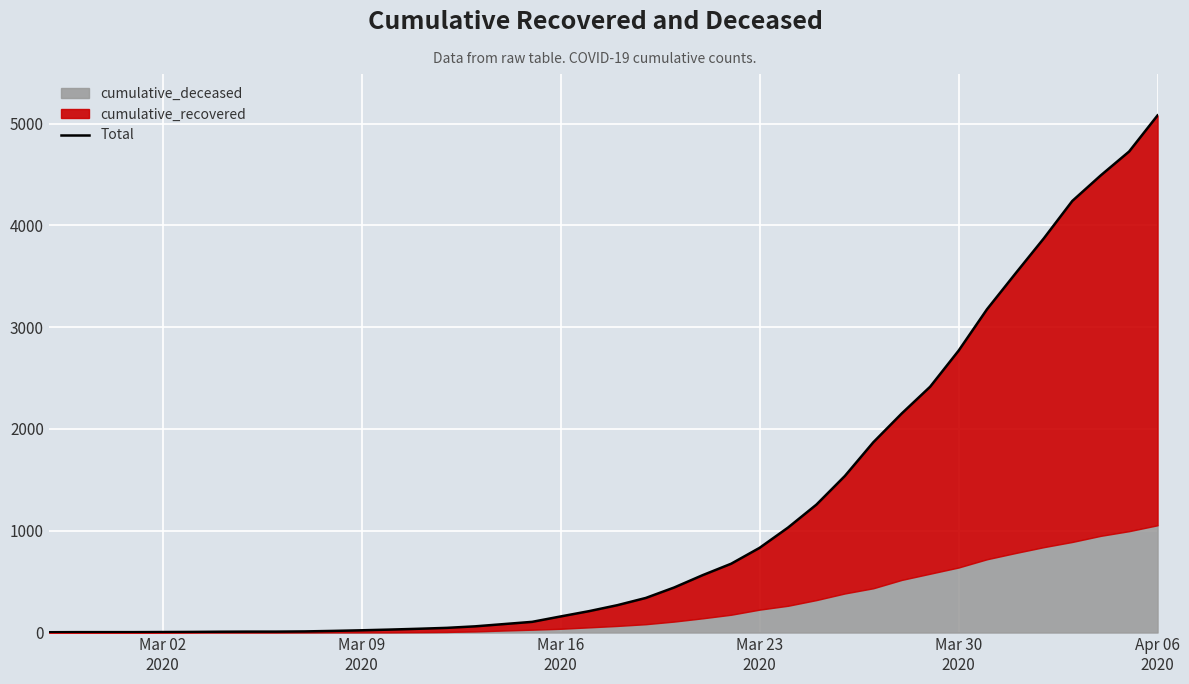

How many data points are less than 269?

20